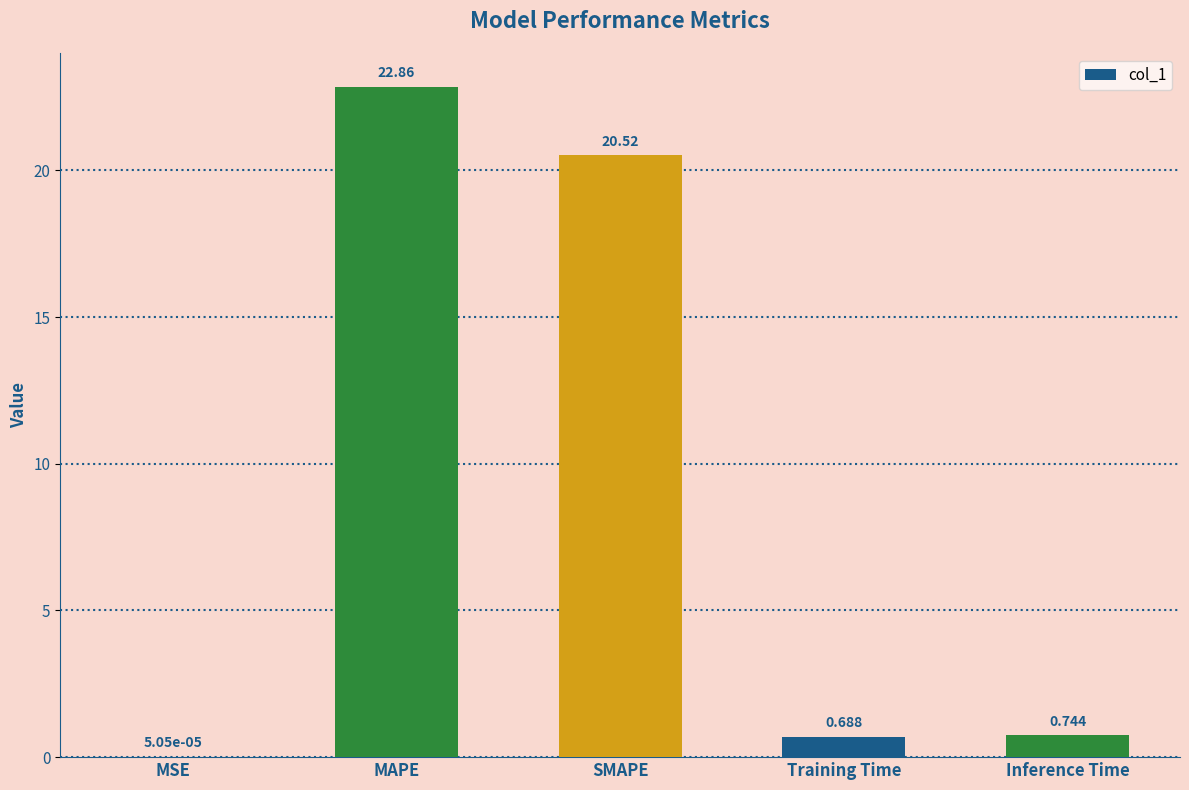

Which label corresponds to the largest value in the chart?

MAPE